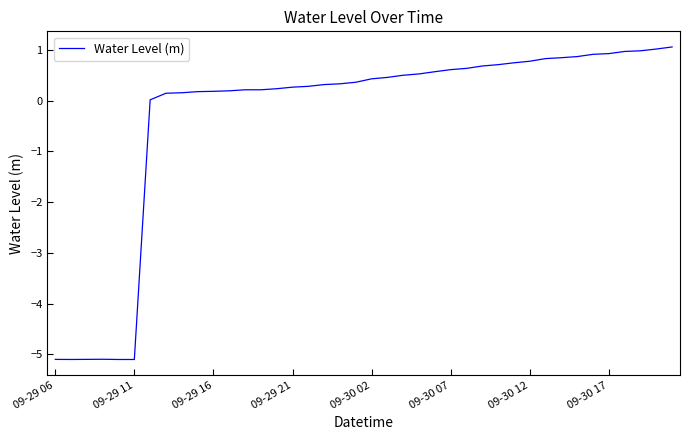

What is the difference between the maximum and minimum values?

6.2